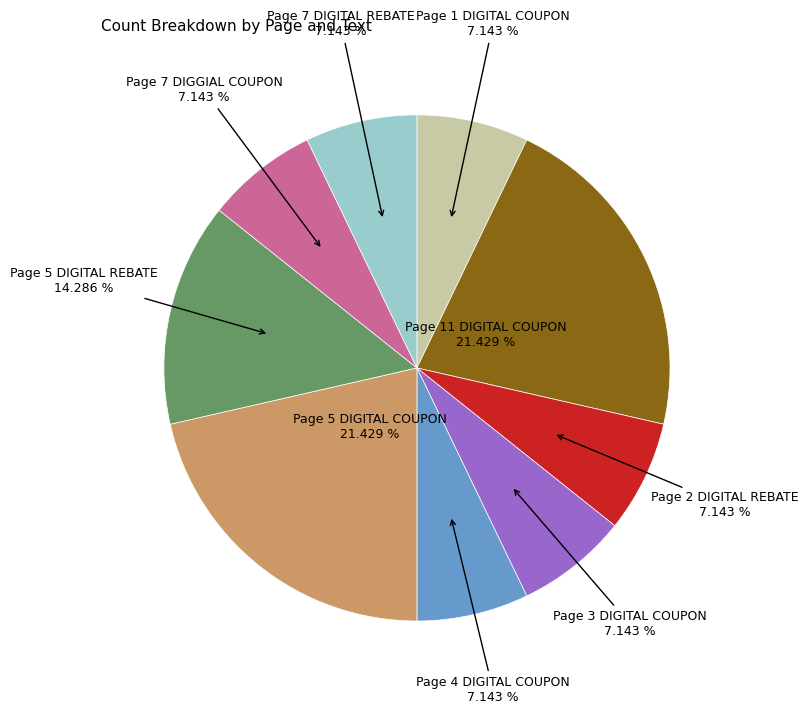

To the nearest percent, what is the combined percentage of Page 7 DIGGIAL COUPON and Page 5 DIGITAL REBATE?

21%